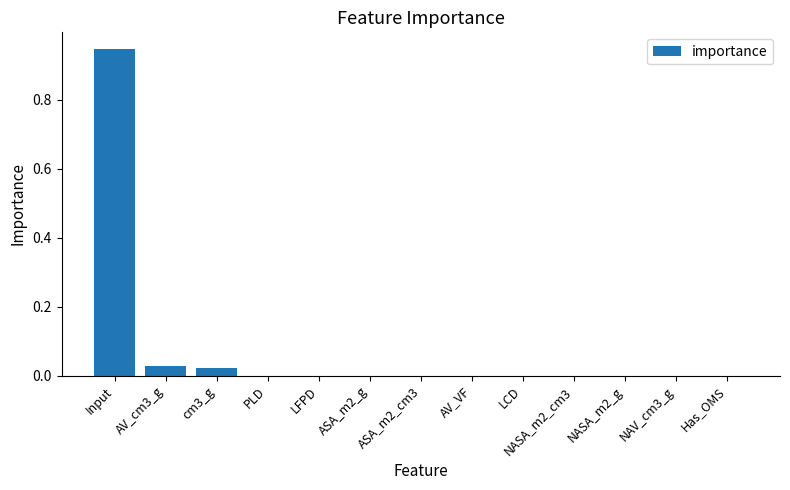

Between LFPD and Input, which is larger?

Input